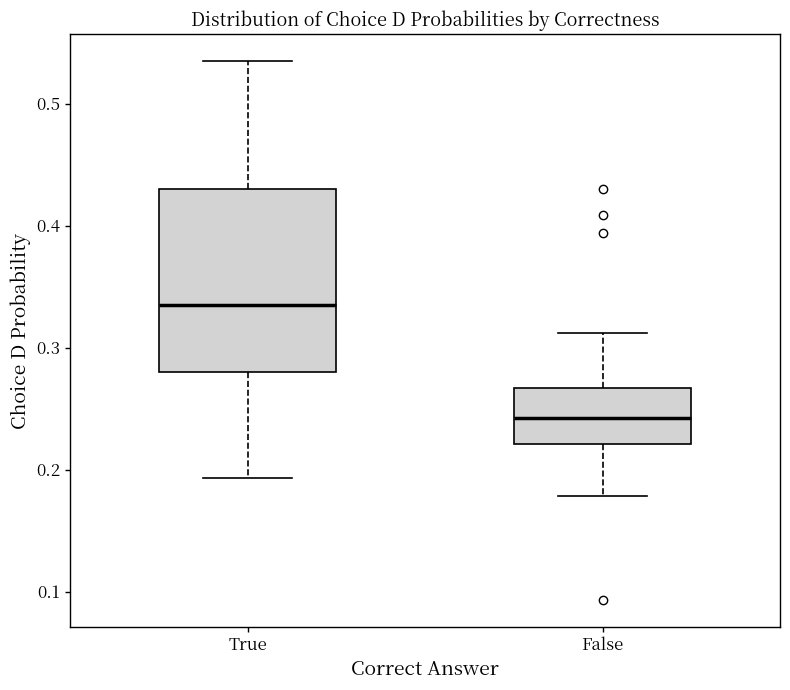

Which box's median line is the highest?

True